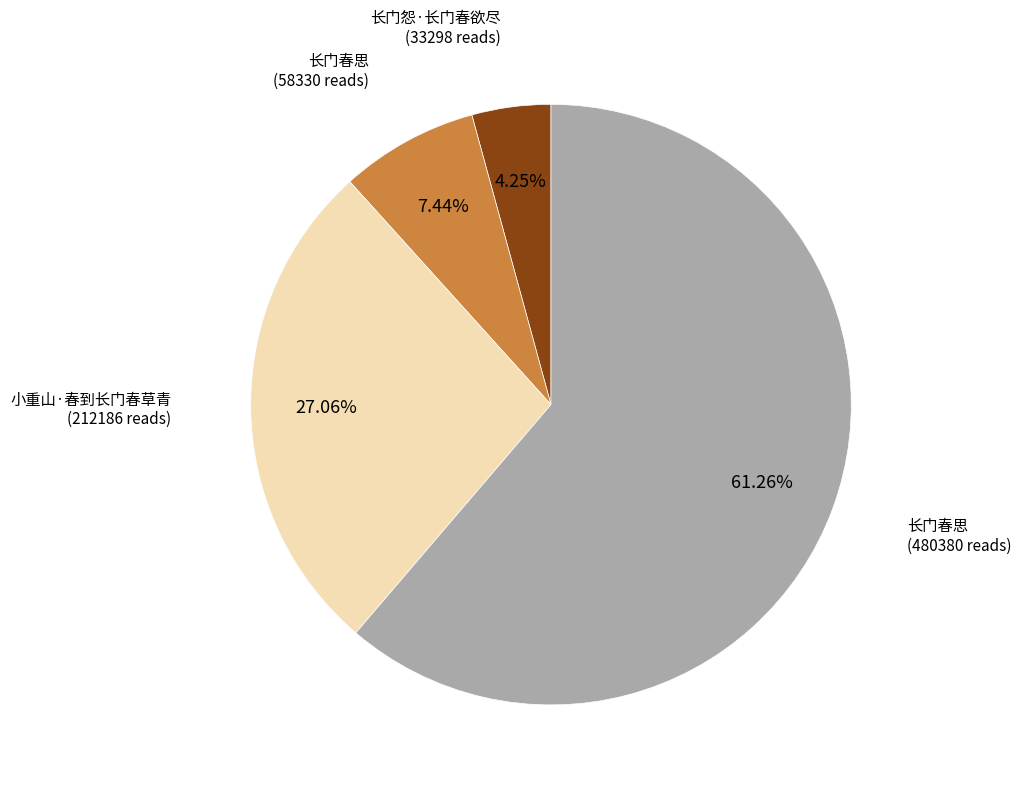

Does any single category account for the majority?

Yes